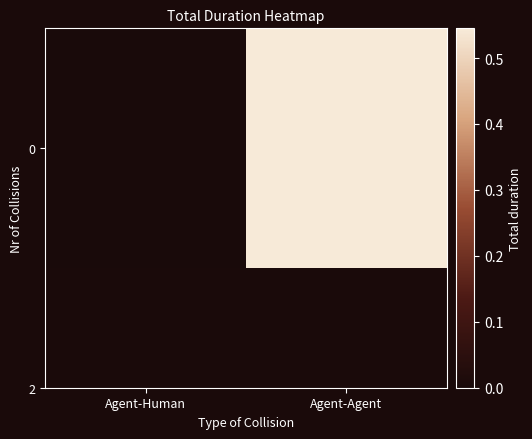

What is the average value?

0.3